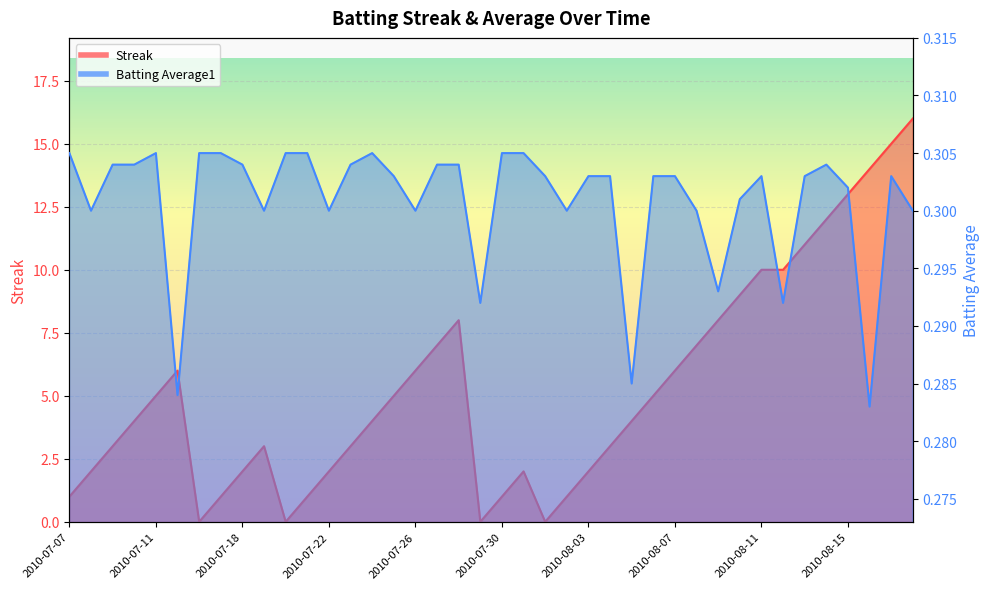

Where does the Streak series first go above 4?

2010-07-11